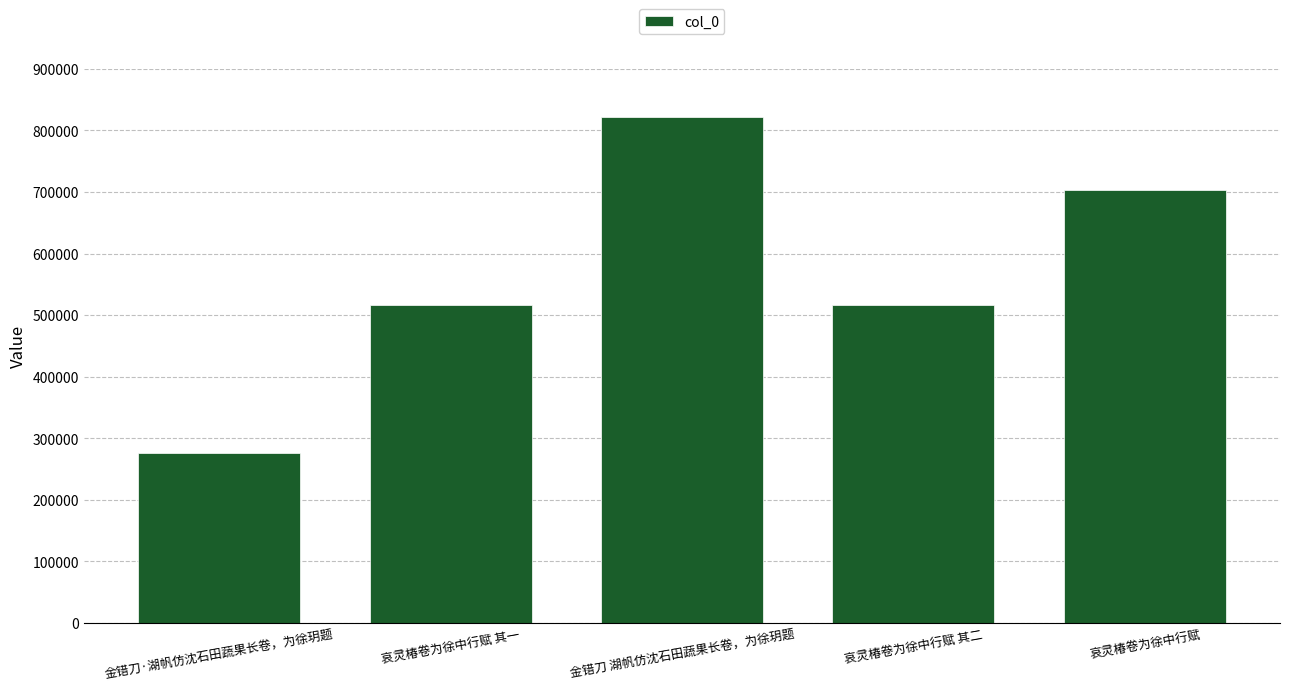

The value at 哀灵椿卷为徐中行赋 其一 is 515596. True or false?

True